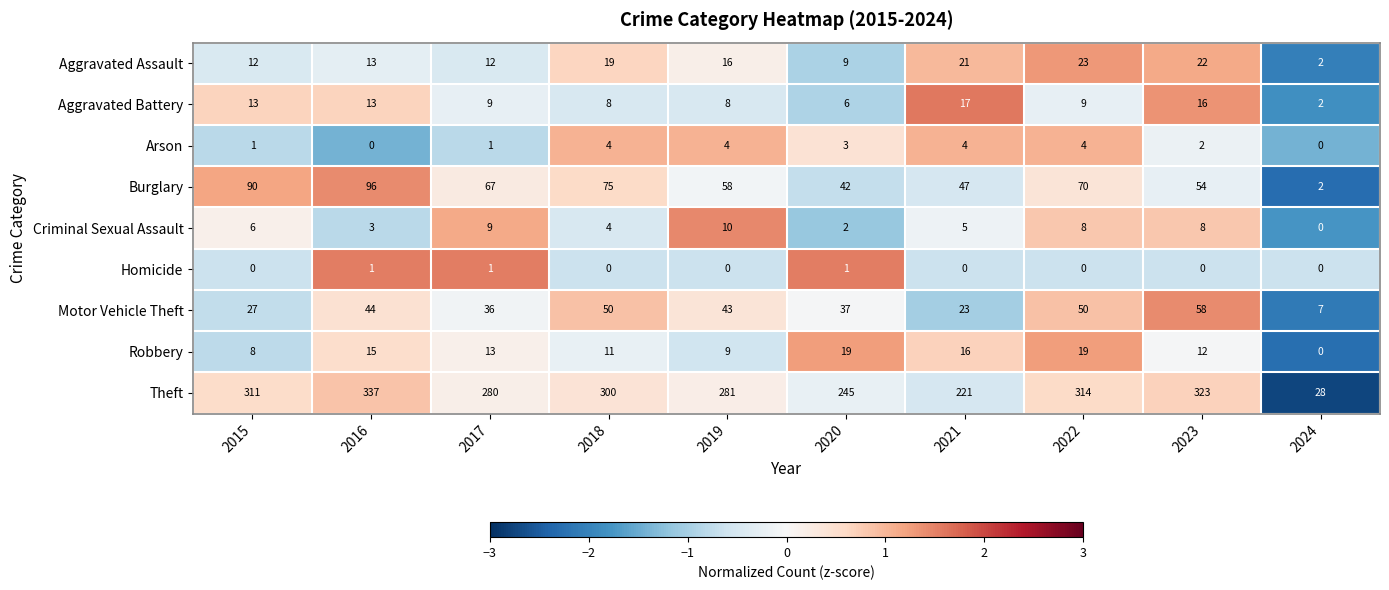

Where is Criminal Sexual Assault nearest to the value 5?

2021